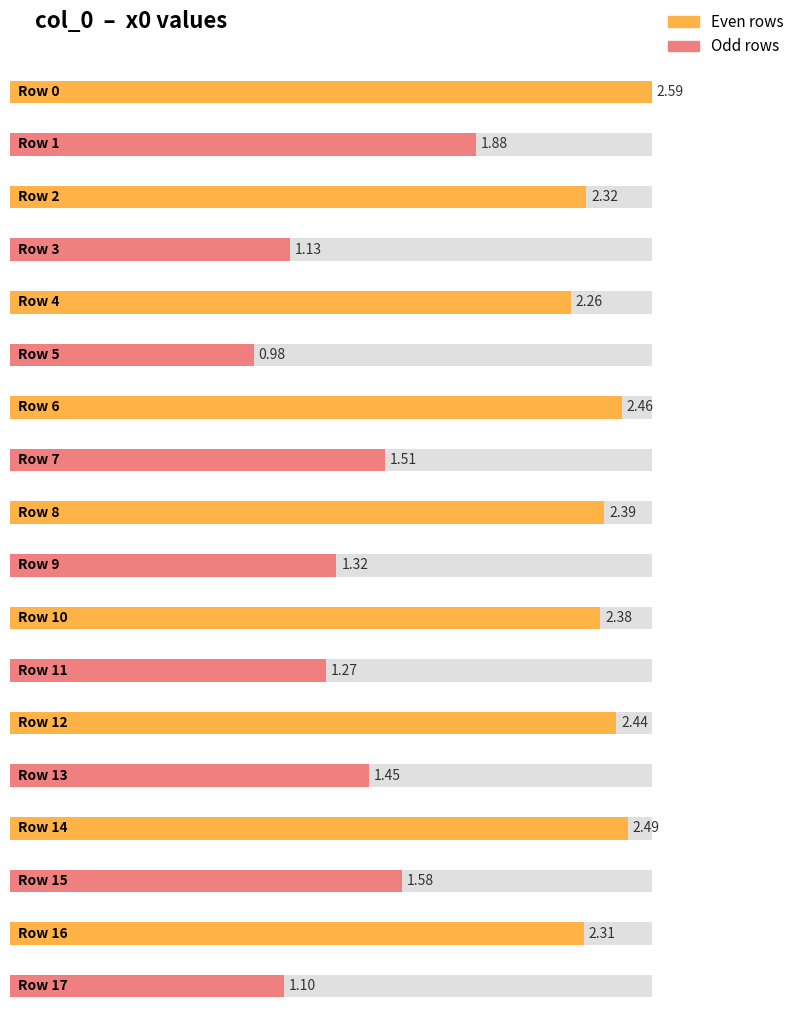

What is the difference between the second highest and second lowest values?

1.4